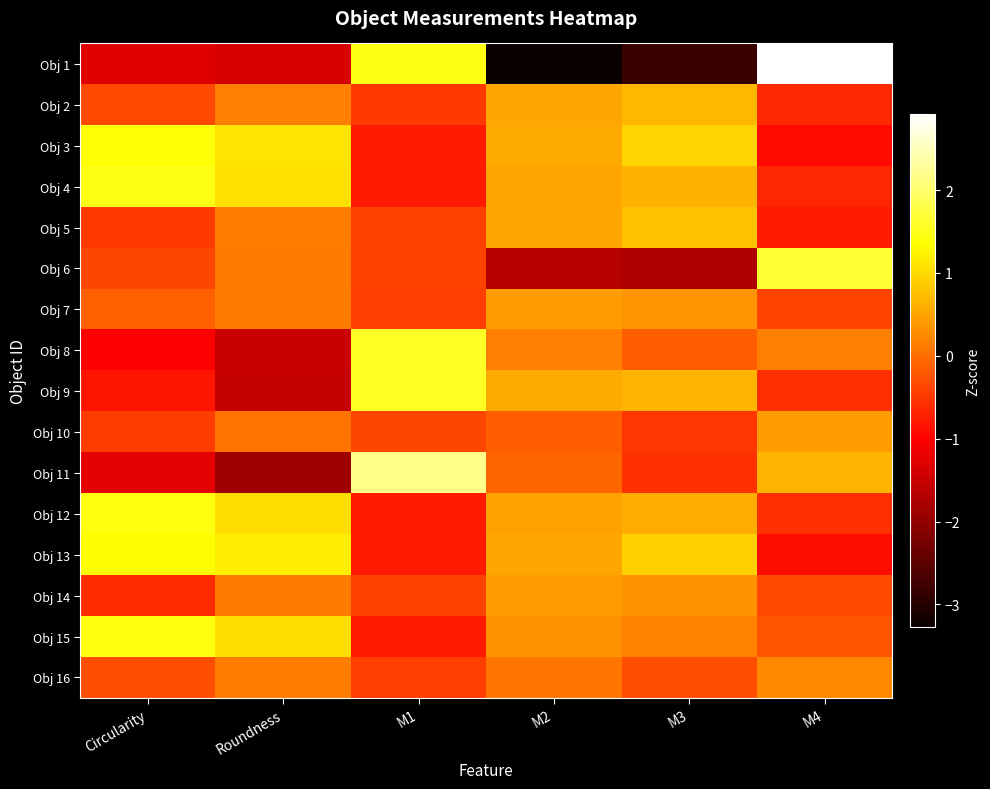

At M2, list the series in order from largest to smallest.

Obj 9, Obj 3, Obj 13, Obj 5, Obj 2, Obj 4, Obj 12, Obj 14, Obj 7, Obj 15, Obj 8, Obj 16, Obj 11, Obj 10, Obj 6, Obj 1